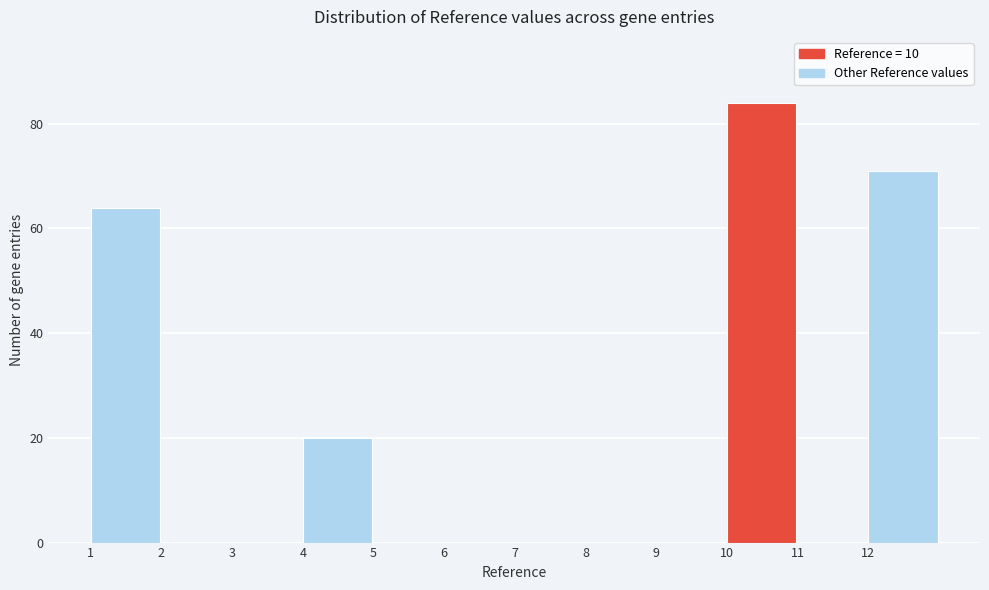

Reading left to right, transcribe this chart: for each bar, give the range it covers on the x-axis and its height. The values are not printed on the chart, so give them approximately, as read against the axis.

1 to 2: 64
2 to 3: 0
3 to 4: 0
4 to 5: 20
5 to 6: 0
6 to 7: 0
7 to 8: 0
8 to 9: 0
9 to 10: 0
10 to 11: 84
11 to 12: 0
12 to 13: 72